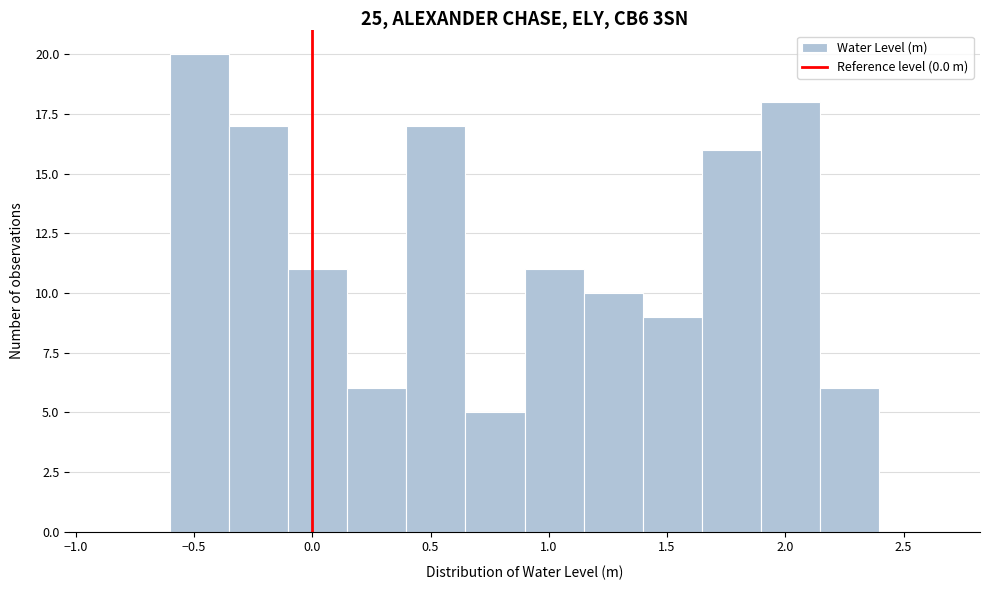

Over which range of the x-axis is the bar tallest?

-0.60 to -0.35